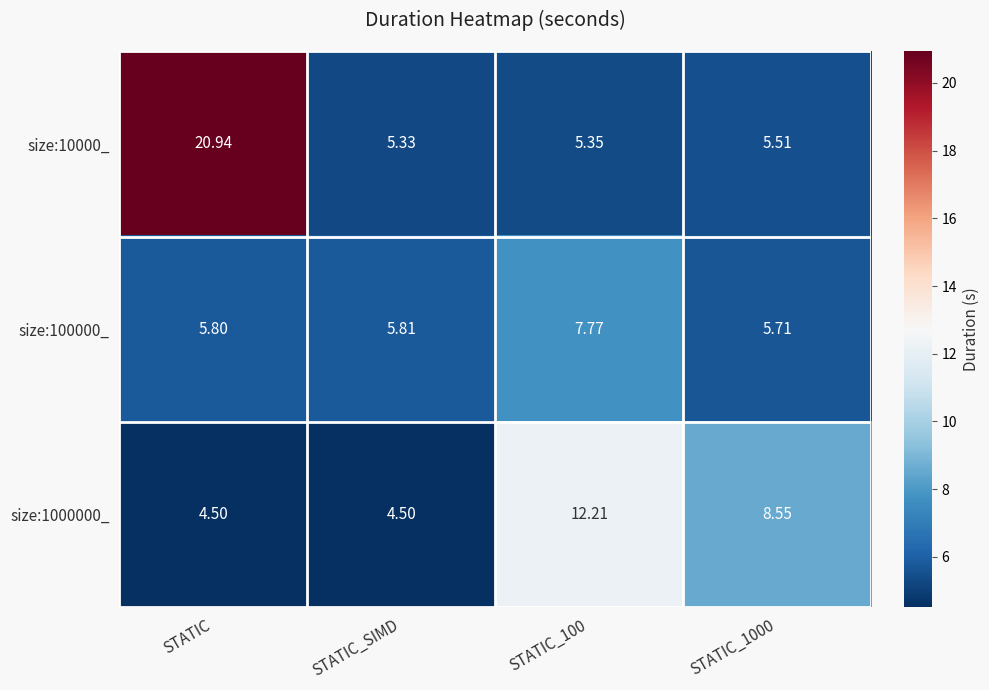

Is the value of size:100000_ at STATIC_1000 greater than the value of size:1000000_ at STATIC_1000?

No